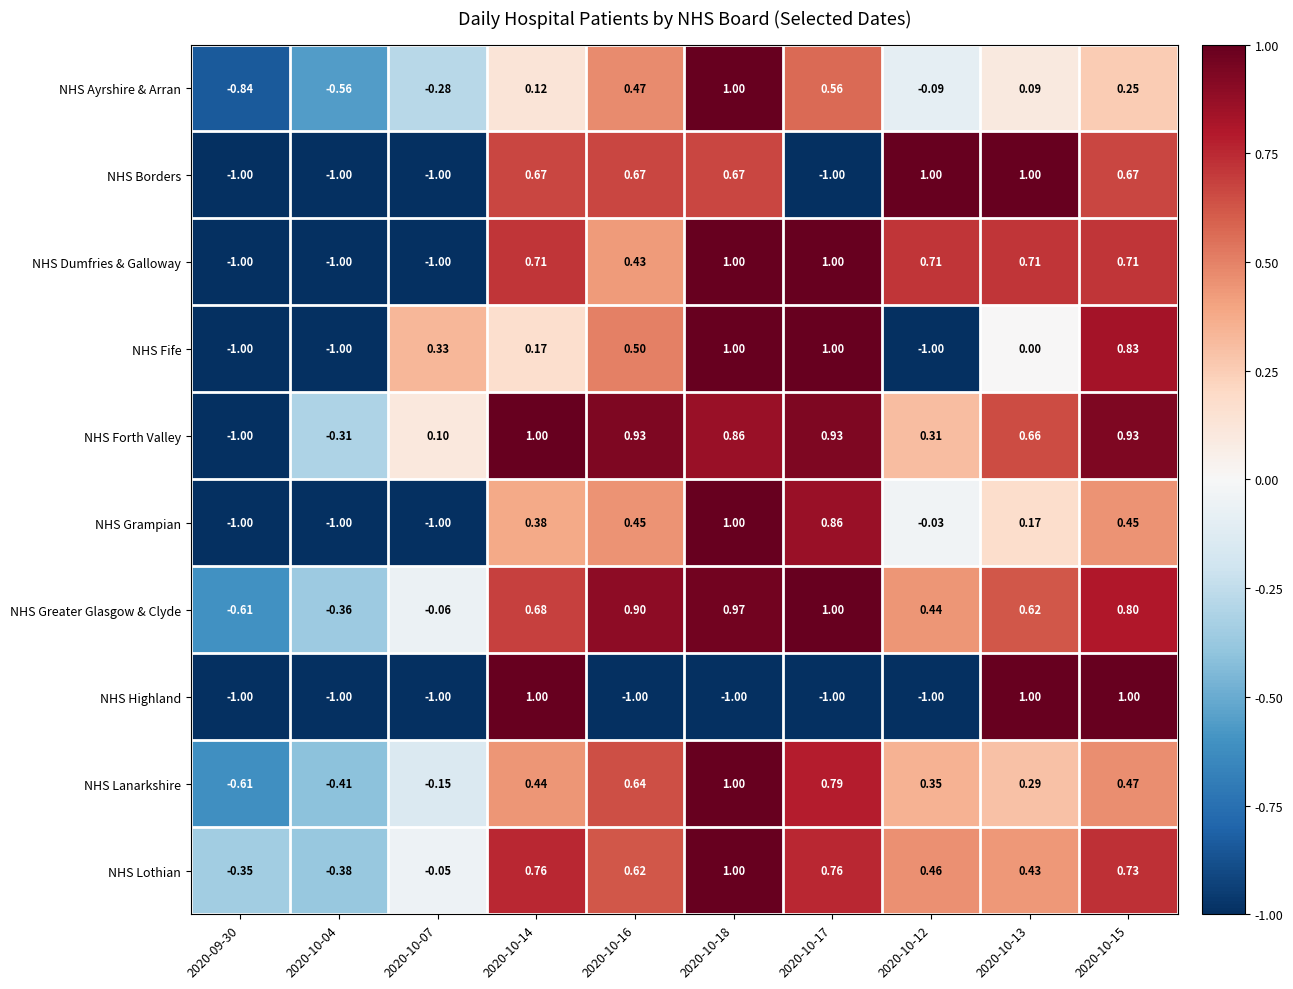

How many distinct data groups are displayed?

10